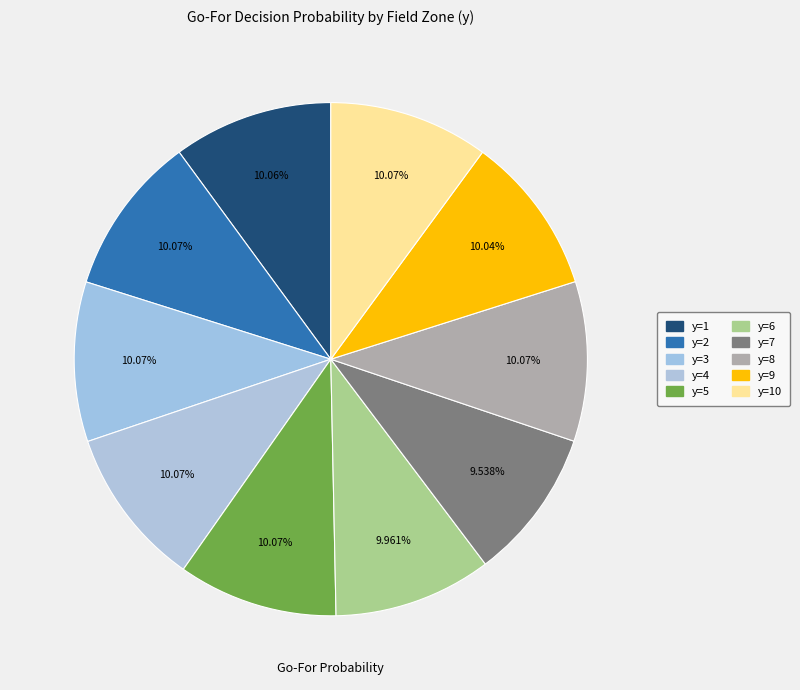

How many slices are in this pie chart?

10